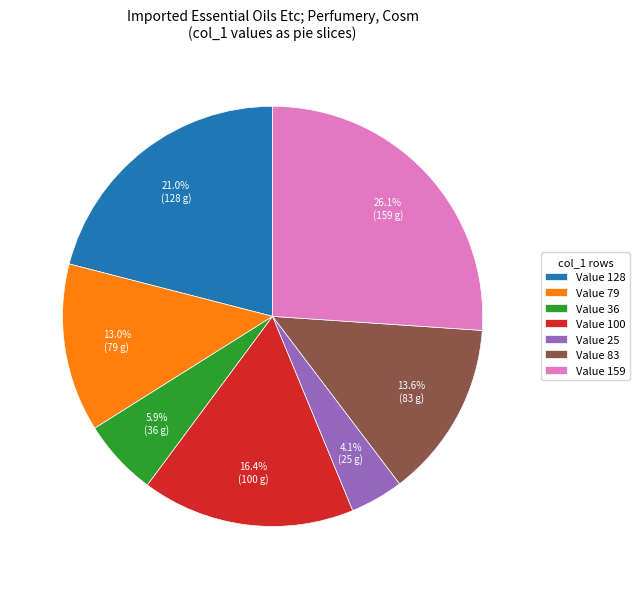

How many slices are in this pie chart?

7